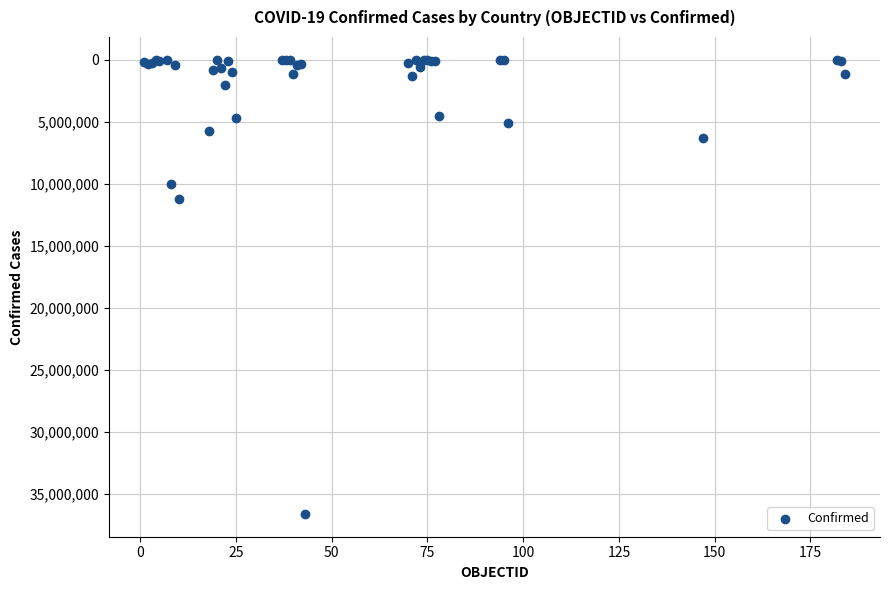

What Y value in the scatter plot is closest to 18302793?

11228652